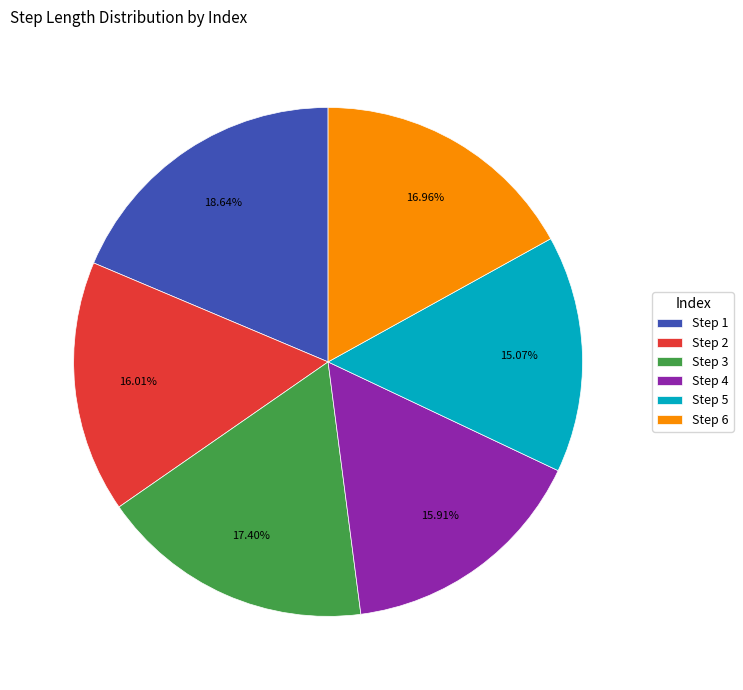

Is there a majority slice in this chart?

No